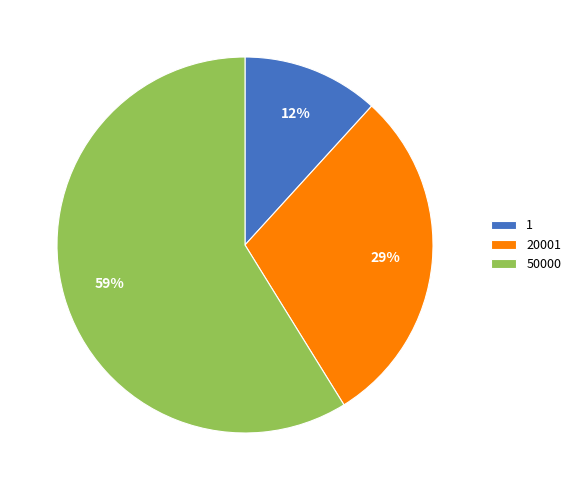

To the nearest percent, what is the difference between the largest and smallest slice percentages?

47%